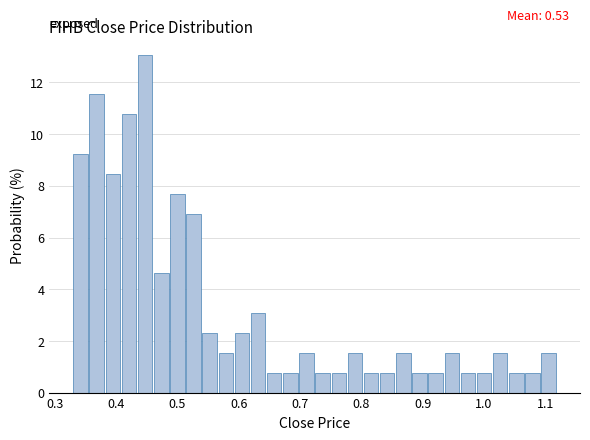

Around what value on the x-axis is the tallest bar? Give the approximate position of its centre, as read against the axis.

0.45